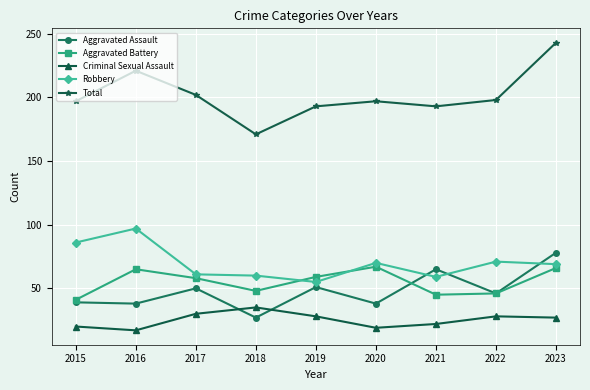

Which category has the lowest value in the Criminal Sexual Assault series?

2016